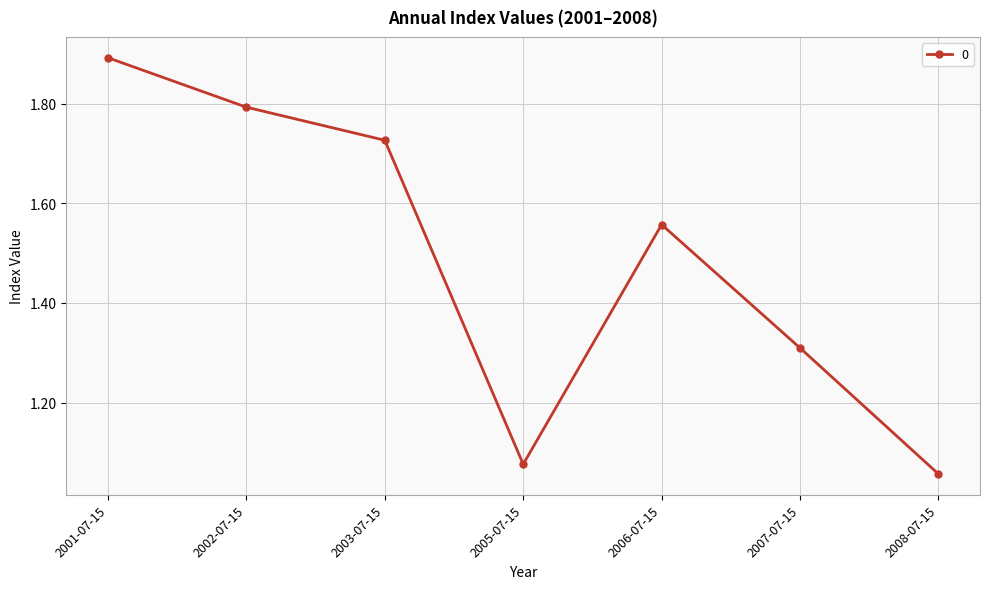

The value at 2001-07-15 is 1.9. True or false?

True